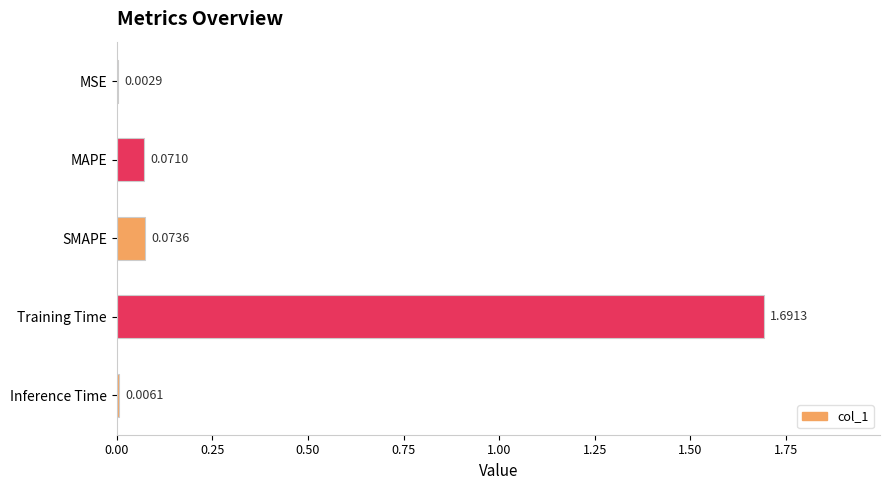

What is the sum of all values?

1.8